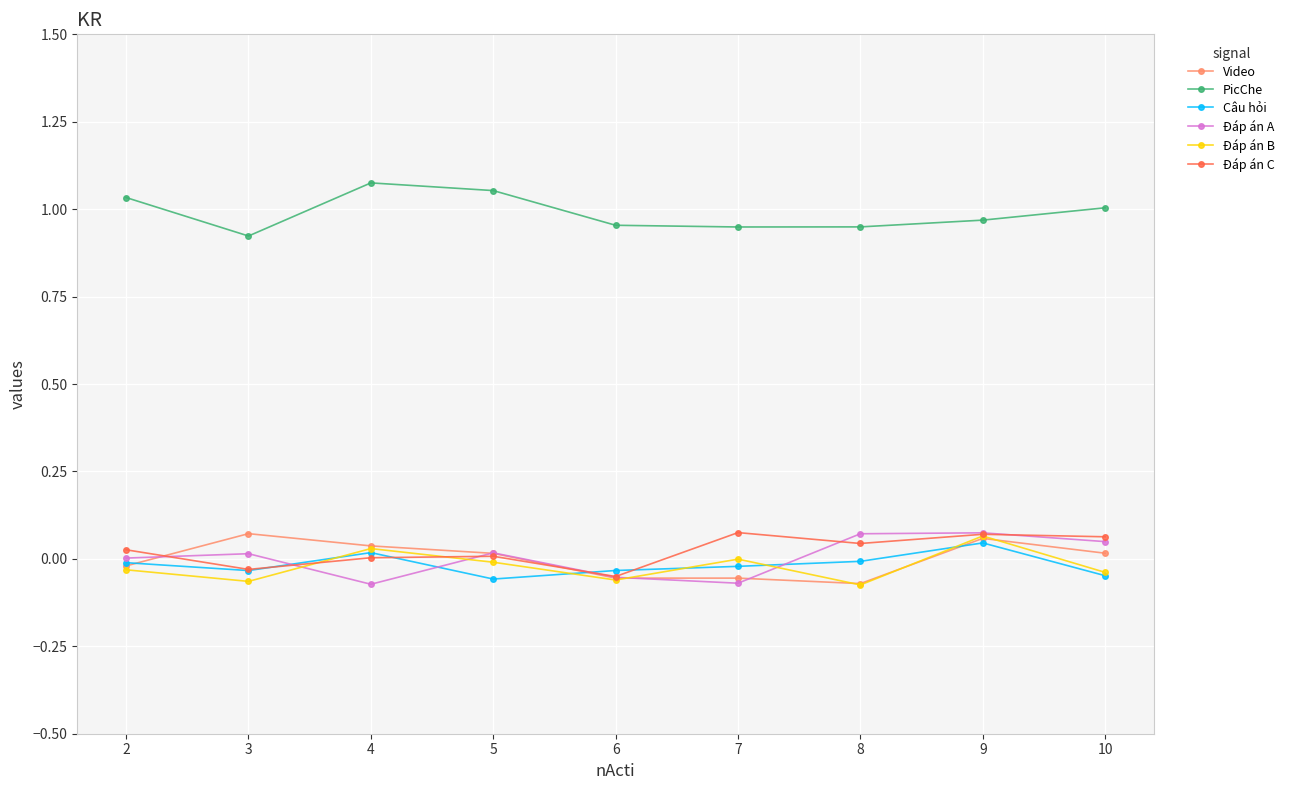

How many negative values does the Video series have?

4